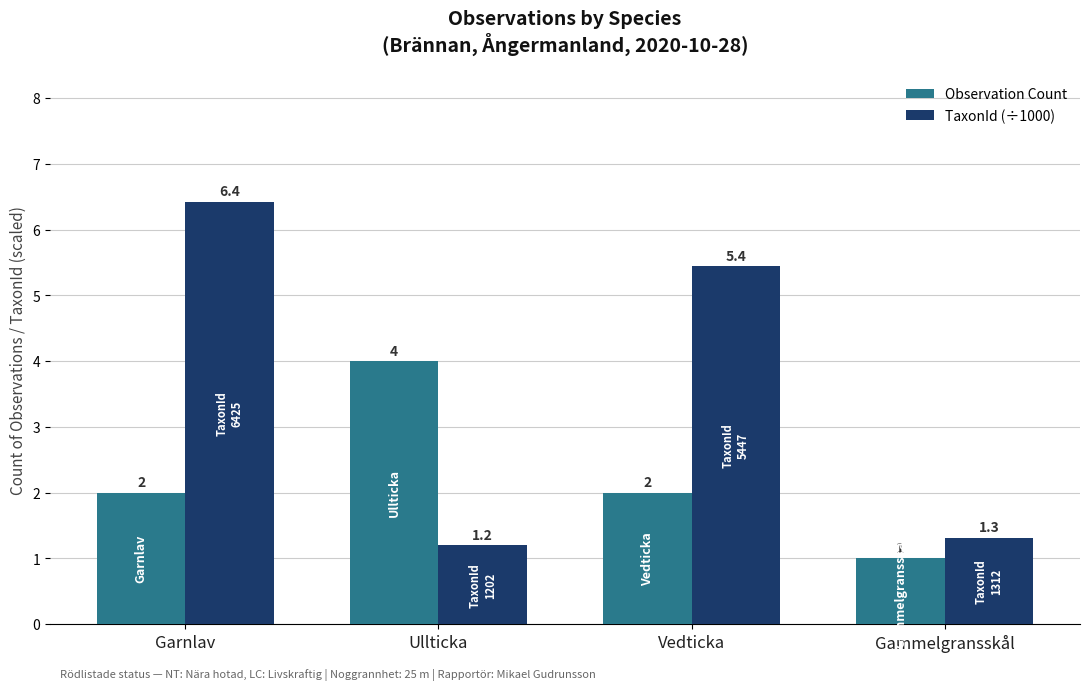

True or false: TaxonId (÷1000) has a value of 1.2 at Ullticka.

True